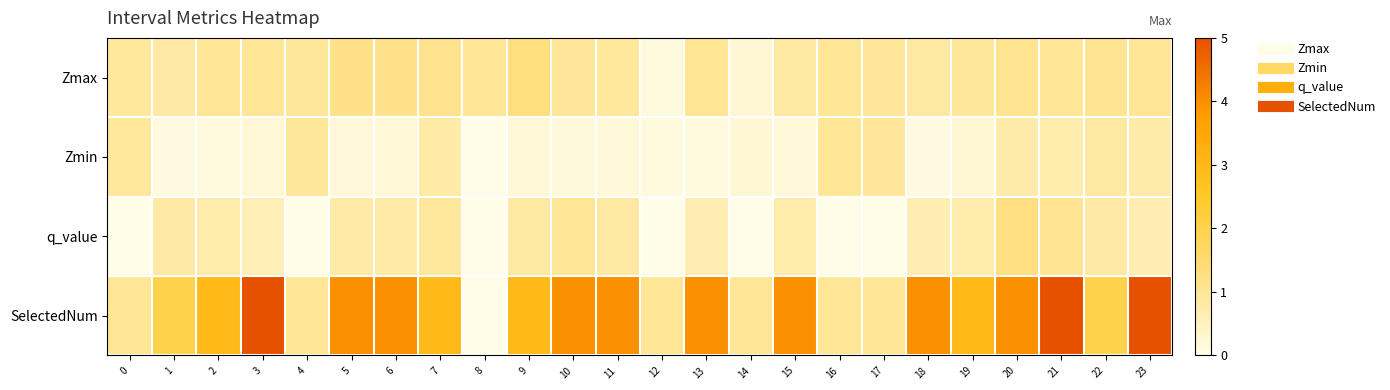

List the series in order of their peak value, highest first.

SelectedNum, Zmax, q_value, Zmin